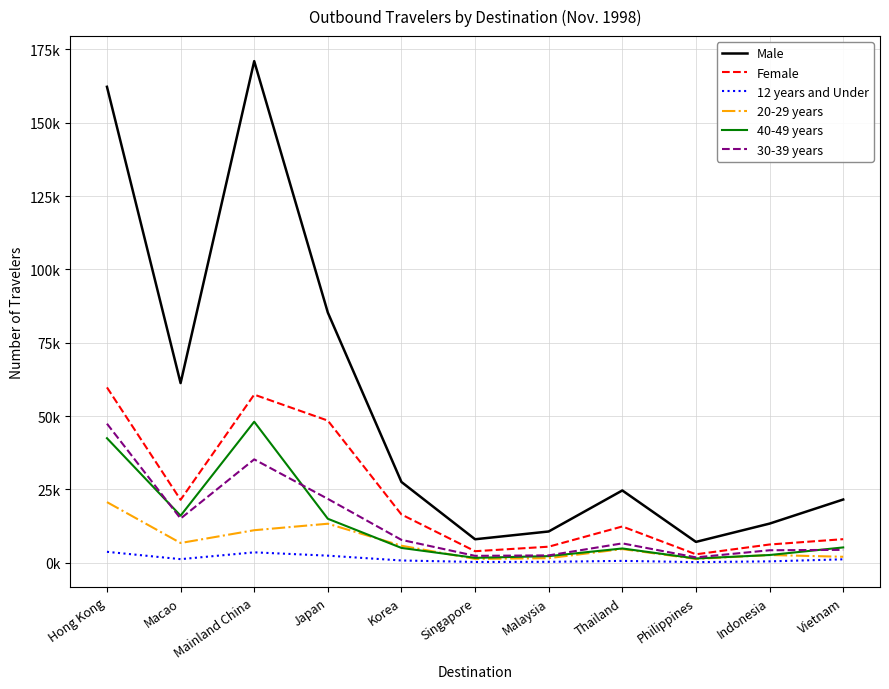

What are all the series names shown in the legend?

Male, Female, 12 years and Under, 20-29 years, 40-49 years, 30-39 years